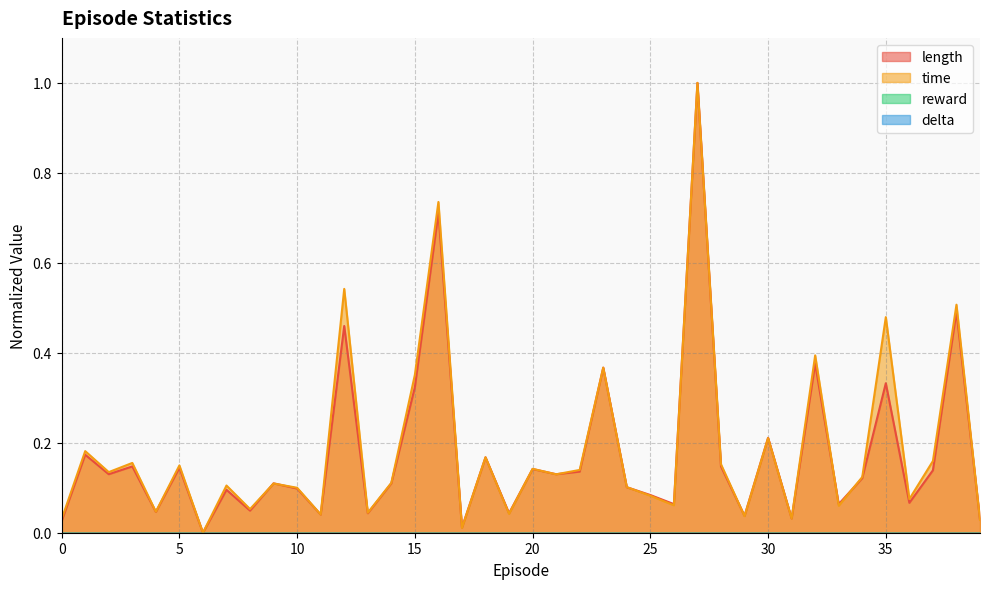

Between 18 and 26, which series saw the biggest shift?

time